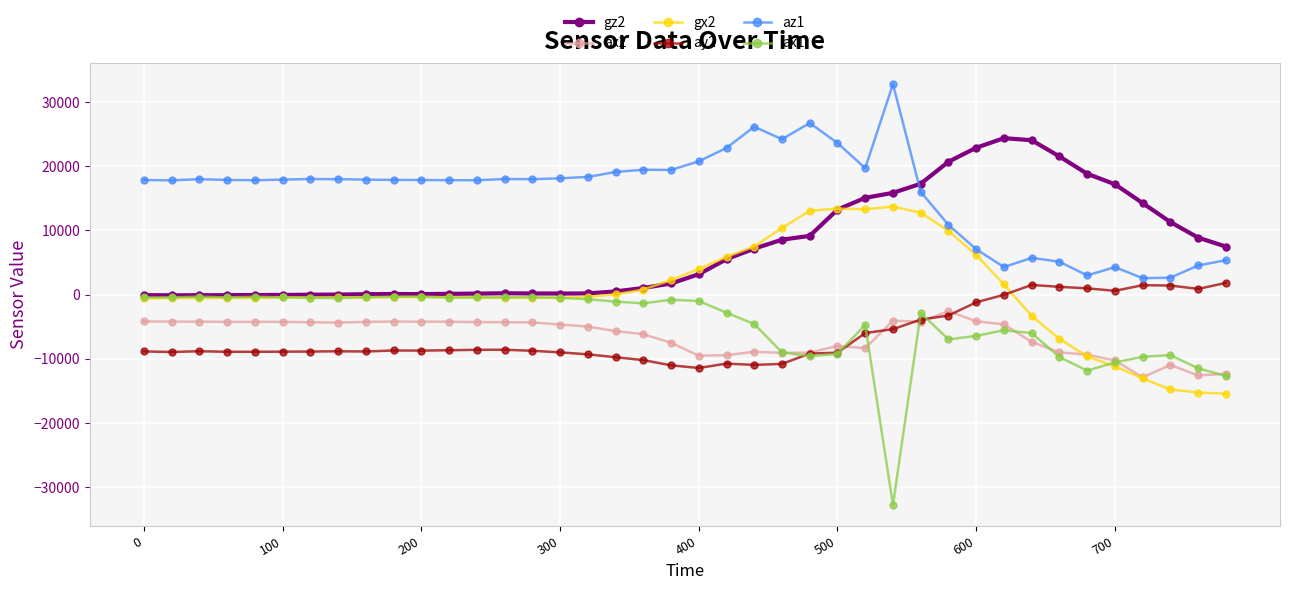

What is the value of the ay2 point at the 3rd from the left?

-8828